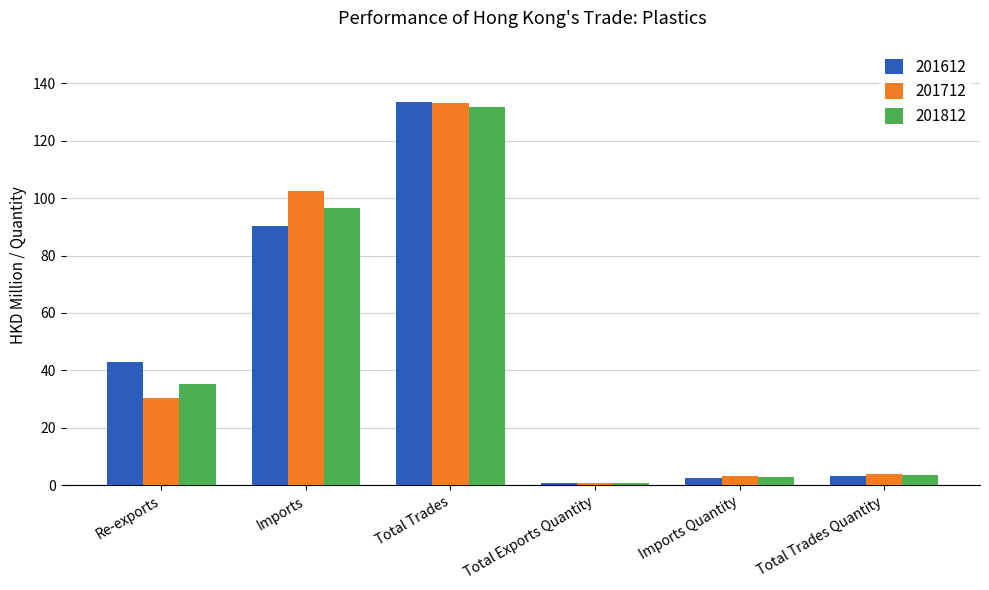

Is it true that 201612 equals 133.3 at Total Trades?

True